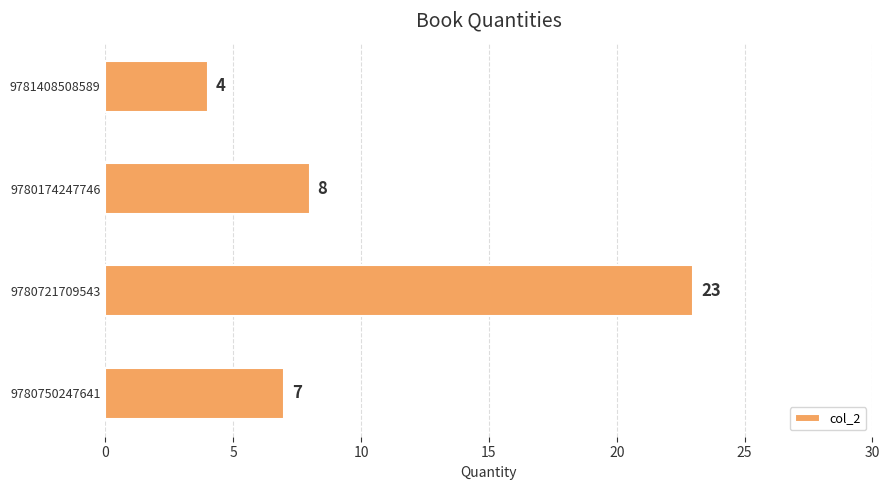

Are the bars horizontal?

Yes